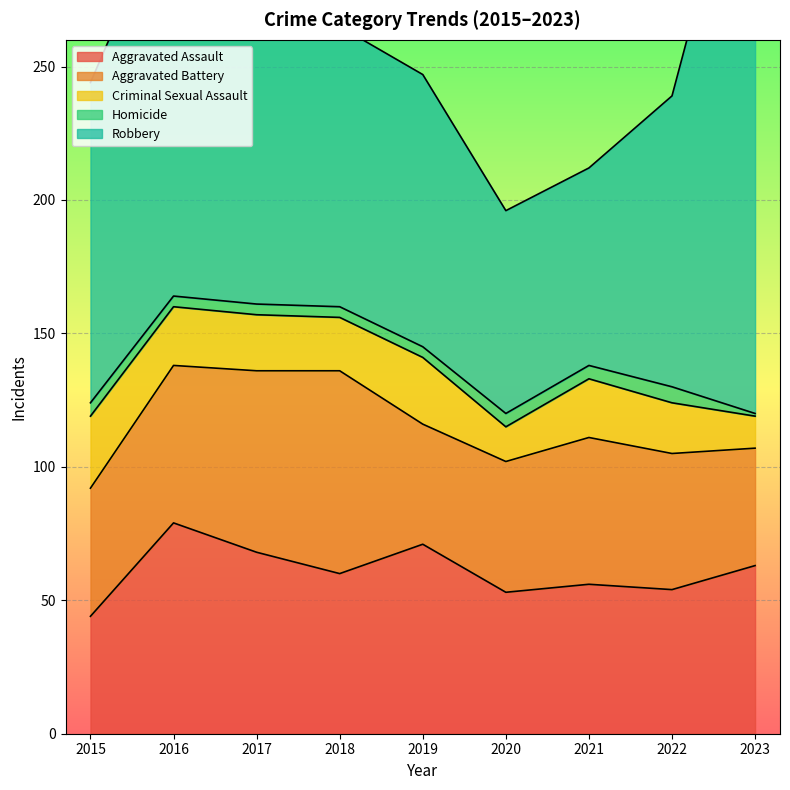

True or false: Aggravated Battery has more than 0 points higher than both neighbors.

True